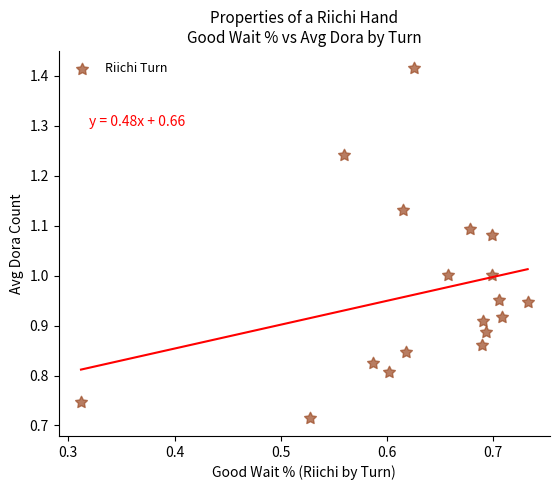

How many data points are displayed?

18